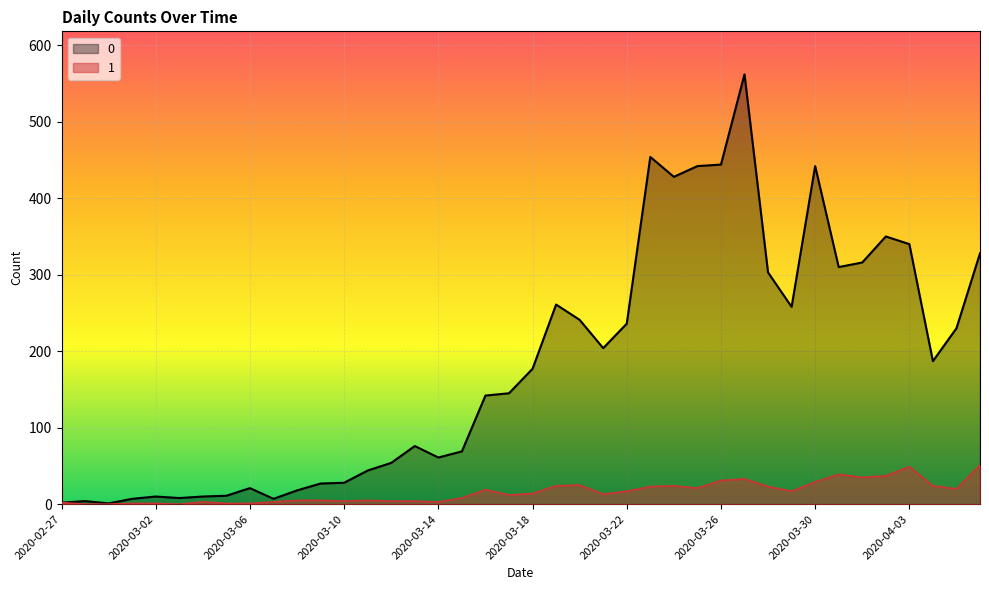

At which label does 0 reach its minimum?

2020-02-29